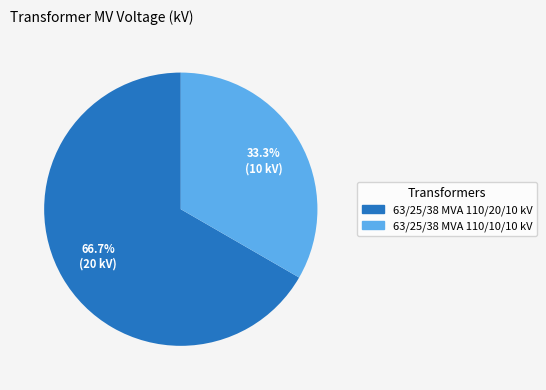

Which has a higher value, 63/25/38 MVA 110/20/10 kV or 63/25/38 MVA 110/10/10 kV?

63/25/38 MVA 110/20/10 kV